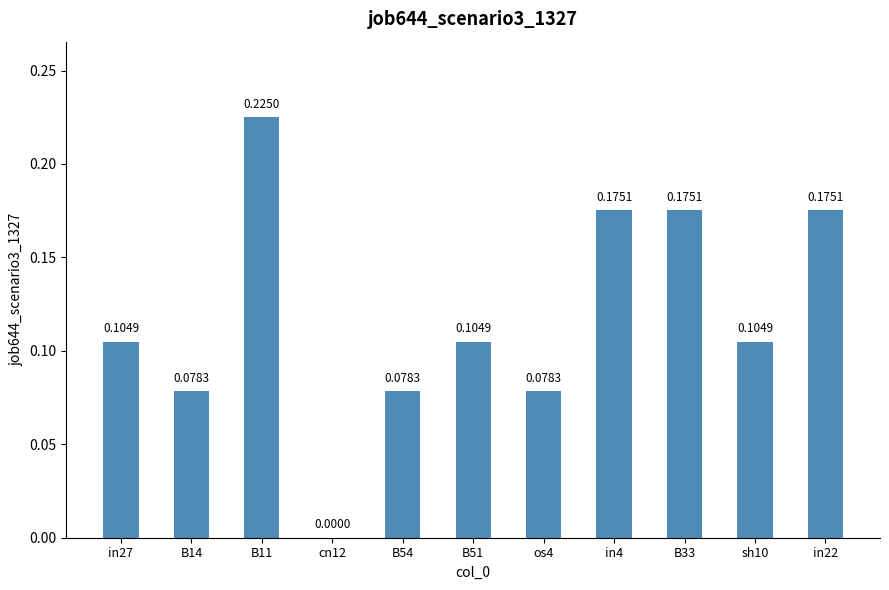

Count the number of data series in this chart.

1